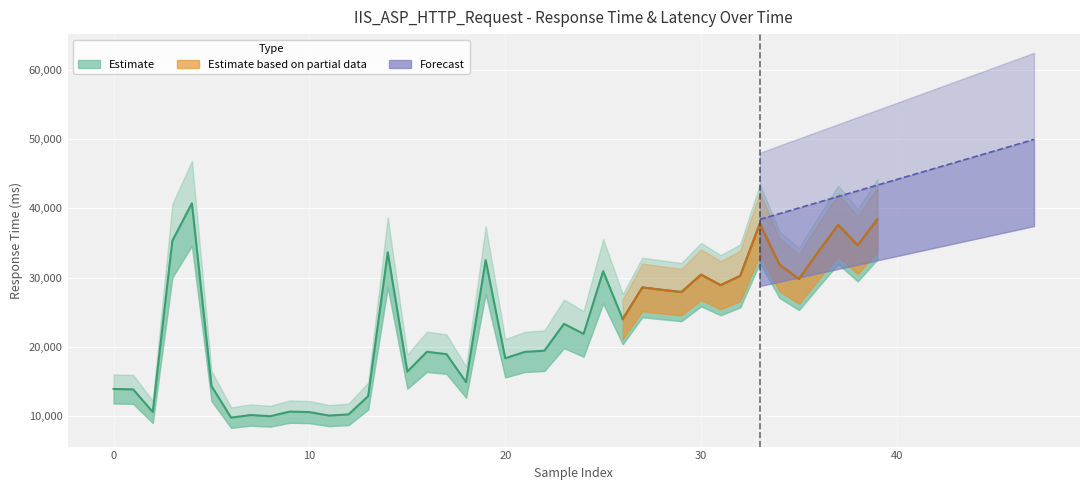

How many values in the Latency series exceed 23350?

19